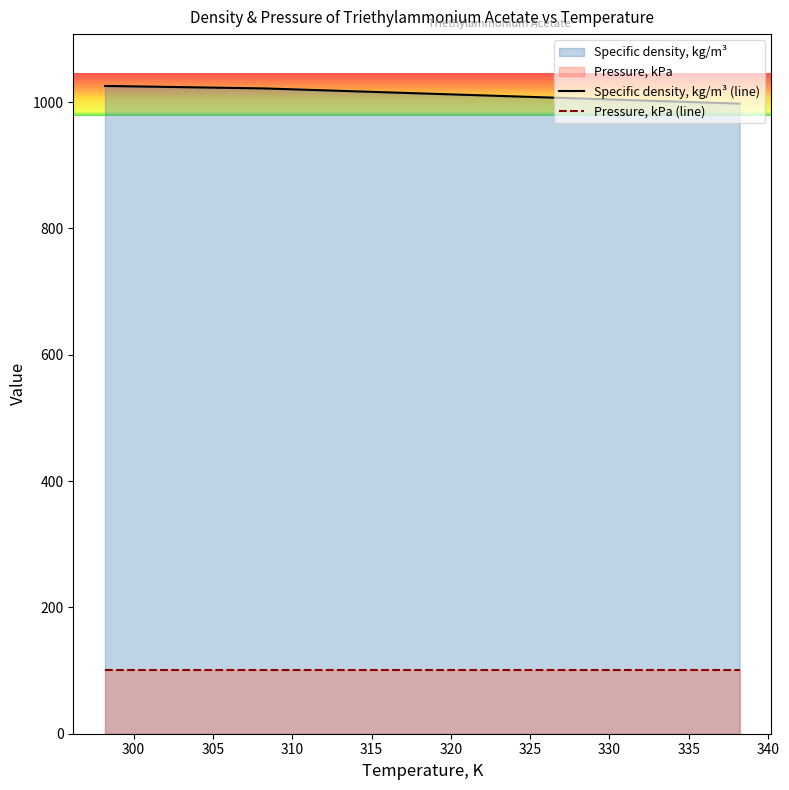

What is the sum of all Pressure, kPa (line) values?

506.6